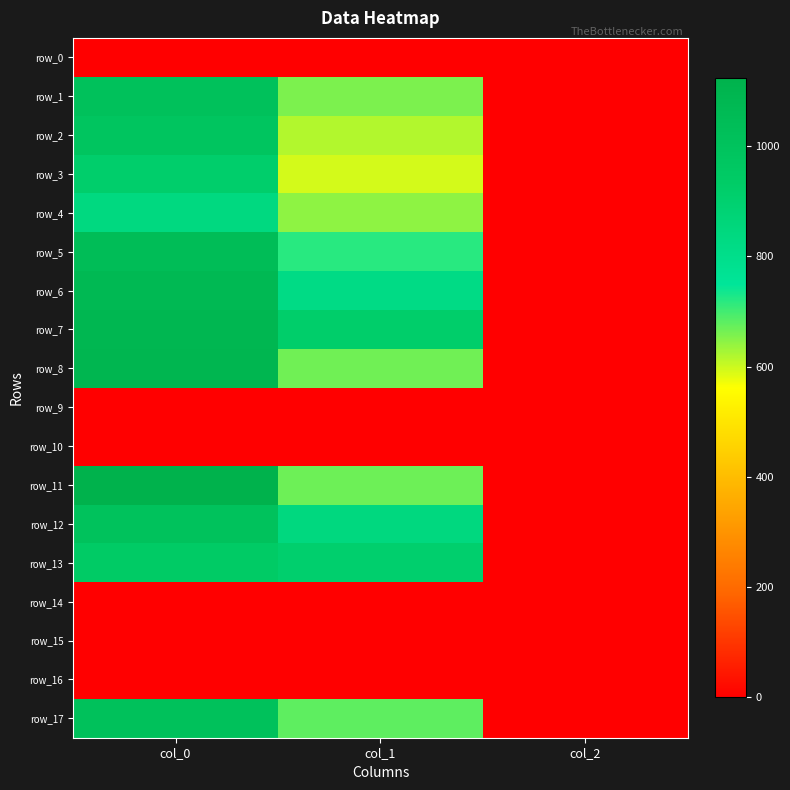

Reading left to right, transcribe all the data shown in this chart.

row_0: col_0=0.0	col_1=0.0	col_2=0.0
row_1: col_0=1013.3	col_1=658.1	col_2=2.0
row_2: col_0=983.3	col_1=617.6	col_2=2.0
row_3: col_0=916.7	col_1=594.0	col_2=2.0
row_4: col_0=836.7	col_1=644.6	col_2=2.0
row_5: col_0=1043.3	col_1=718.9	col_2=2.0
row_6: col_0=1070.0	col_1=820.1	col_2=2.0
row_7: col_0=1086.7	col_1=918.0	col_2=2.0
row_8: col_0=1093.3	col_1=664.9	col_2=2.0
row_9: col_0=0.0	col_1=0.0	col_2=0.0
row_10: col_0=0.0	col_1=0.0	col_2=0.0
row_11: col_0=1123.3	col_1=668.2	col_2=2.0
row_12: col_0=1006.7	col_1=840.4	col_2=2.0
row_13: col_0=936.7	col_1=907.9	col_2=2.0
row_14: col_0=0.0	col_1=0.0	col_2=0.0
row_15: col_0=0.0	col_1=0.0	col_2=0.0
row_16: col_0=0.0	col_1=0.0	col_2=0.0
row_17: col_0=1013.3	col_1=678.4	col_2=2.0